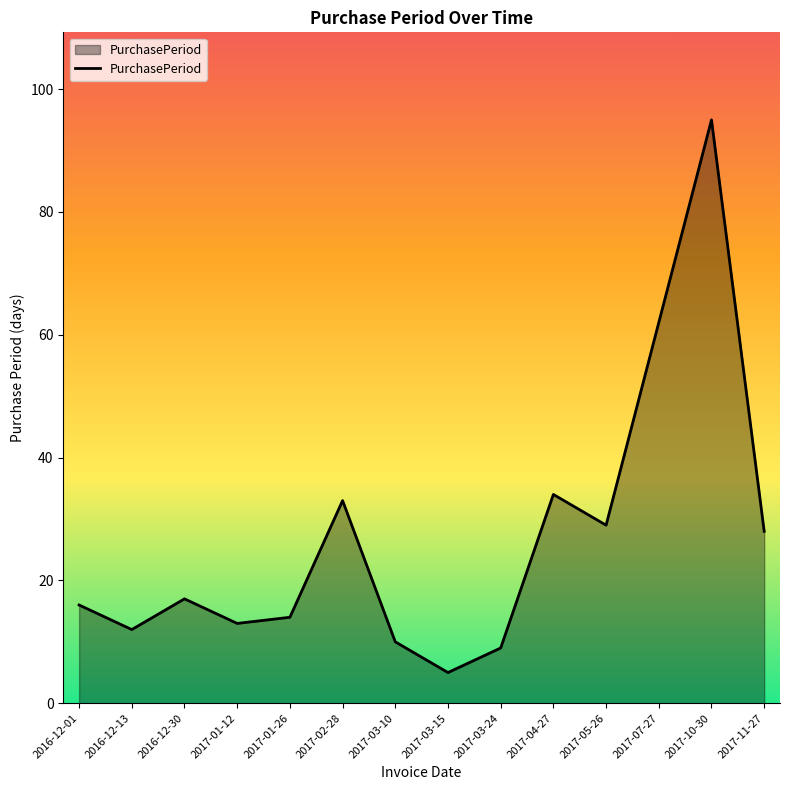

What is the greatest value displayed?

95